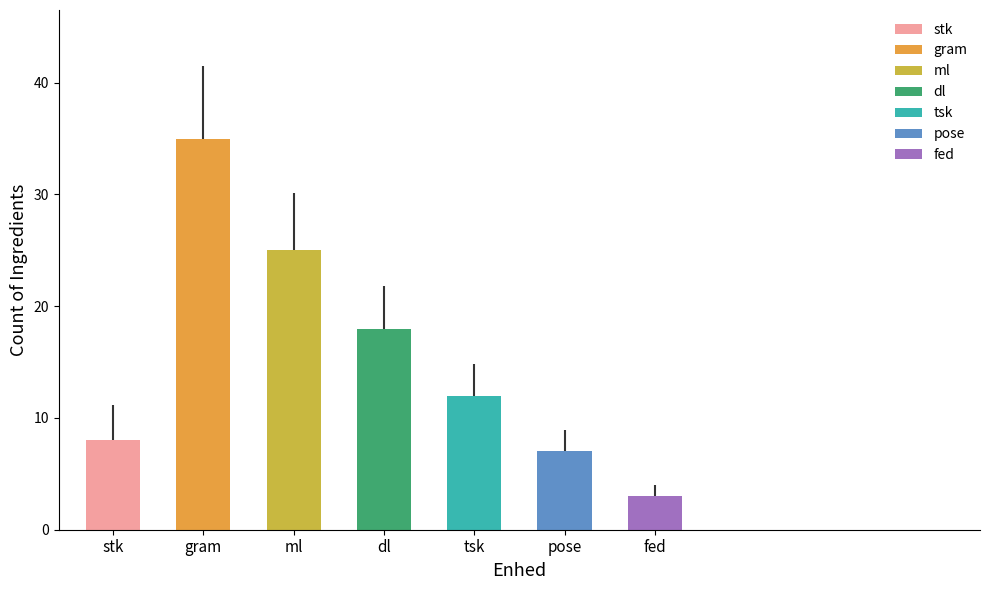

Approximately how many times larger is the value at stk compared to pose?

1.1